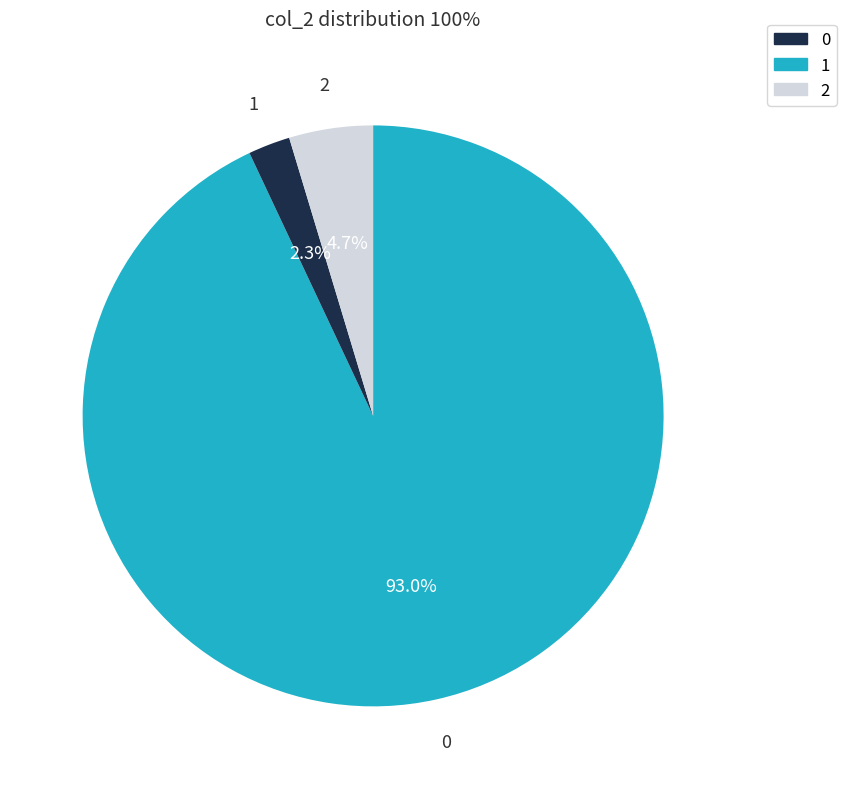

Is the sum of 2 and 0 greater than half?

Yes